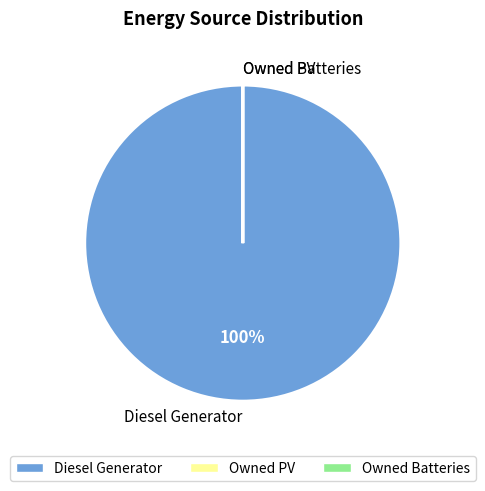

Which slice is the largest?

Diesel Generator